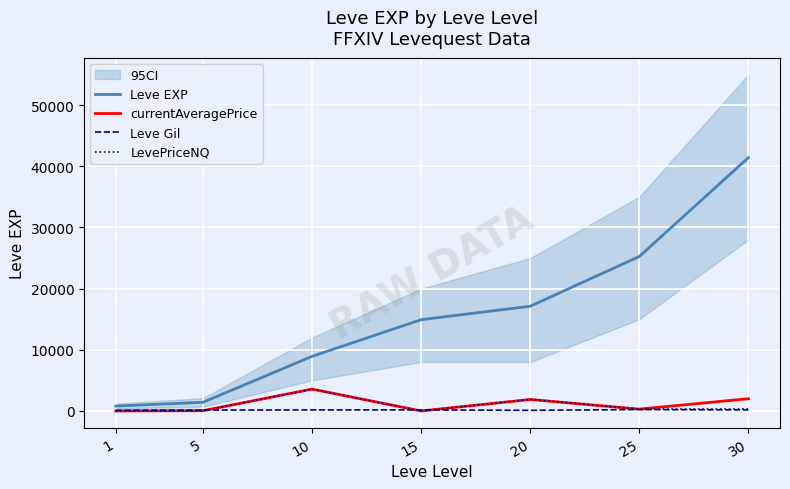

How many lines are shown in the chart?

4